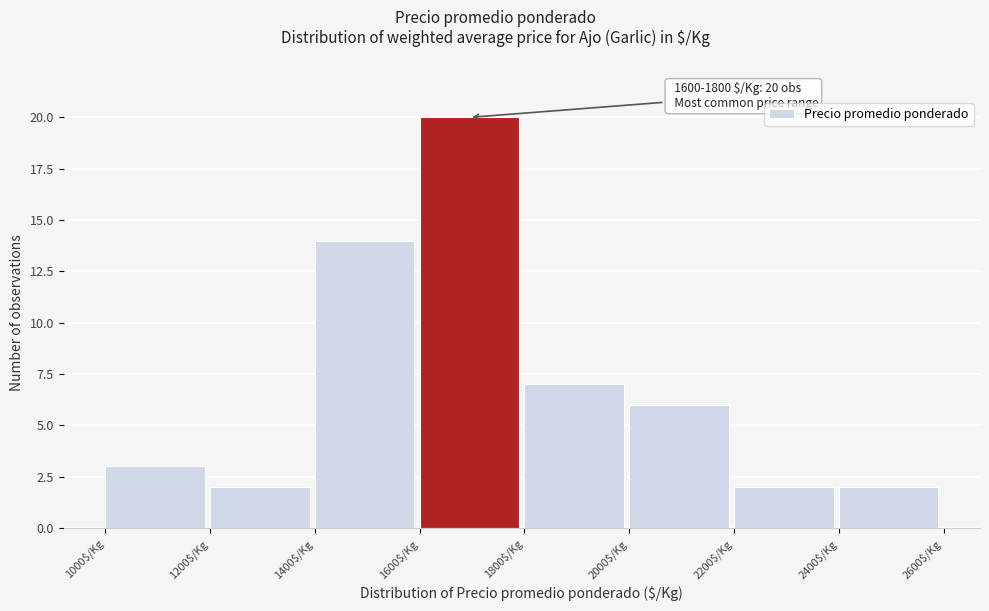

Which range on the x-axis has the tallest bar?

1600 to 1800